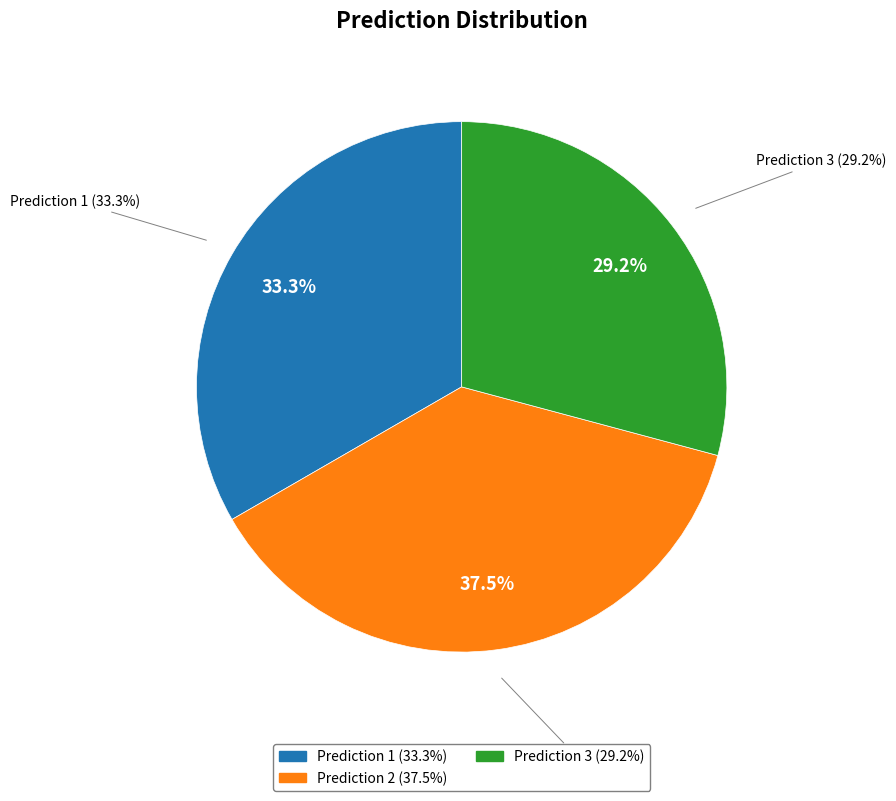

How much of the chart is everything except Prediction 1?

66.7%